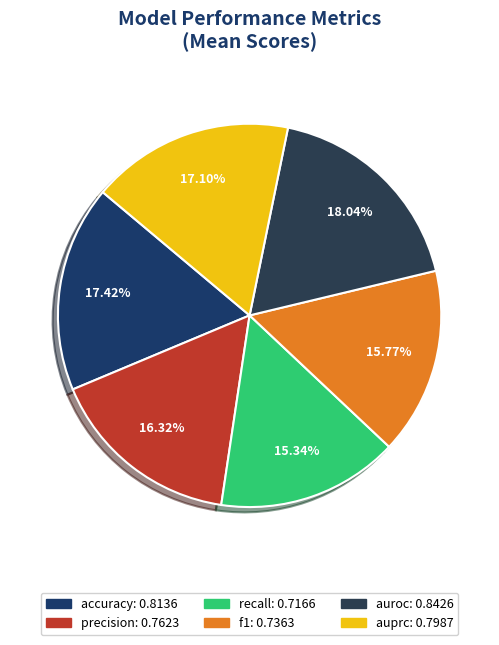

Is it true that f1 is 16% of the pie?

True